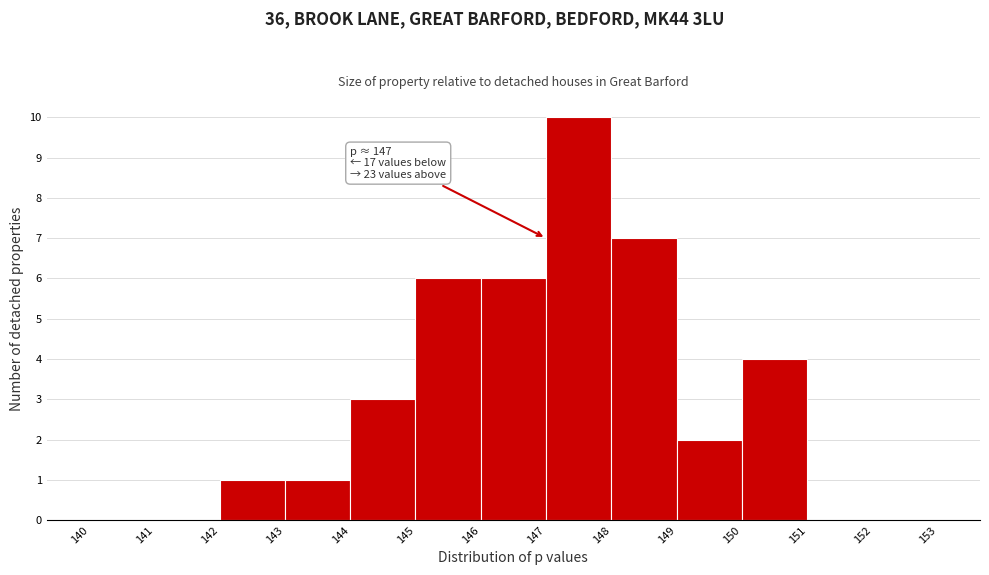

Over which range of the x-axis is the bar tallest?

147 to 148